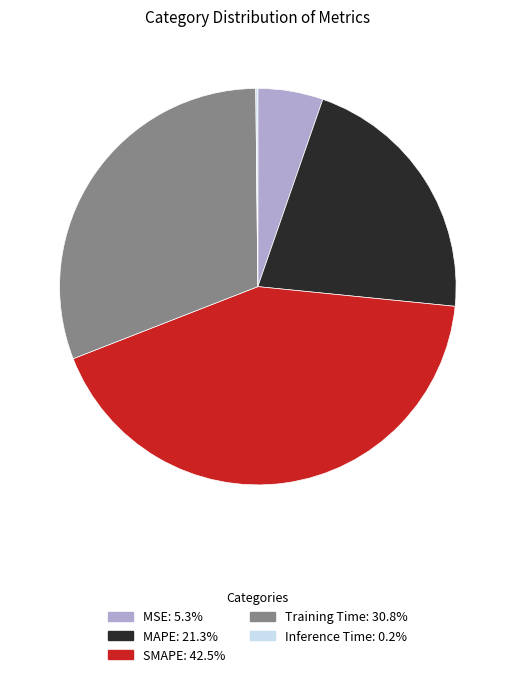

Combined, do Training Time and SMAPE account for over 50%?

Yes